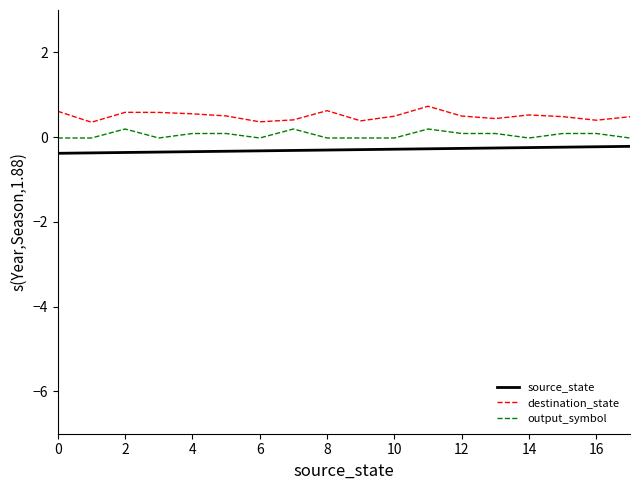

True or false: output_symbol and destination_state cross at least once.

False